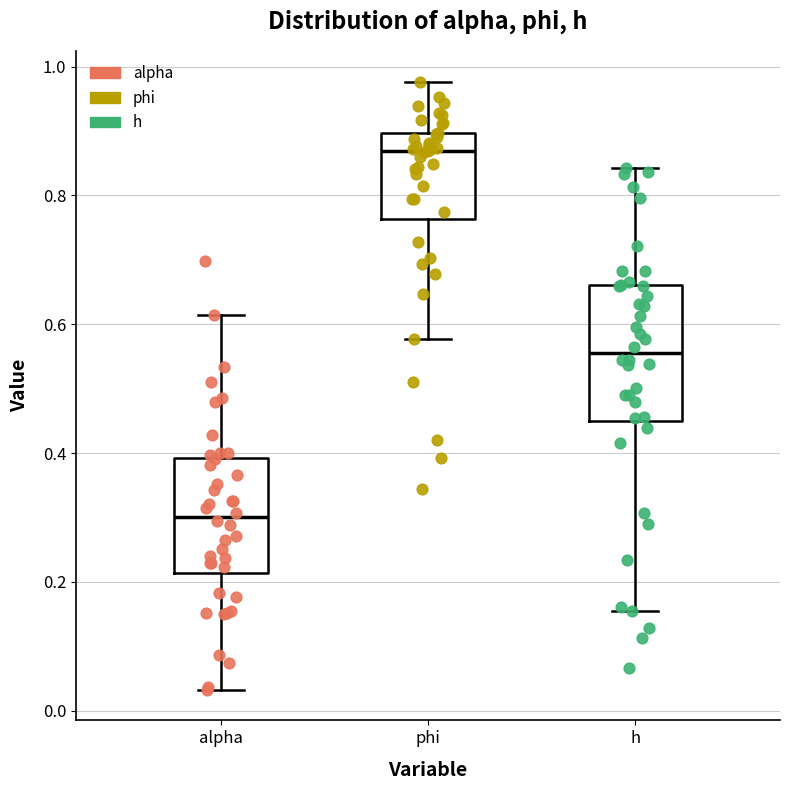

Where does the upper whisker of the box for phi end on the y-axis? The values are not printed on the chart, so give them approximately, as read against the axis.

0.98